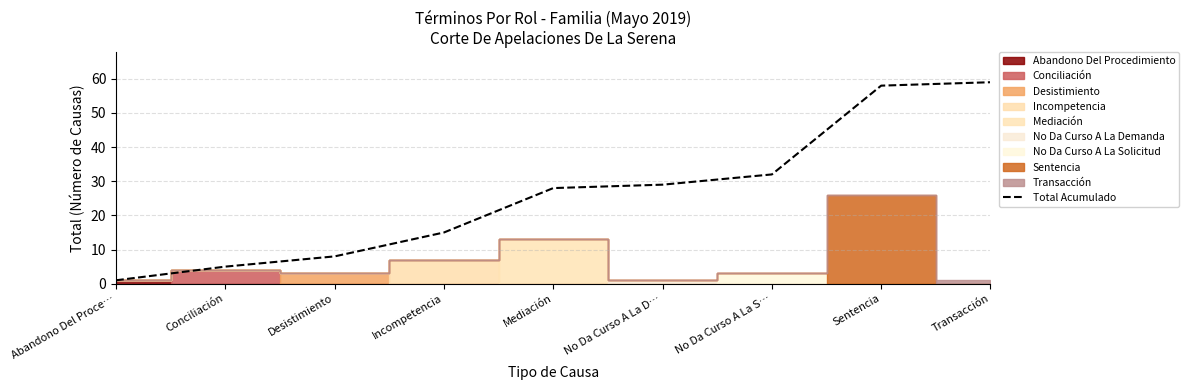

What is the difference between the second highest and second lowest values?

53